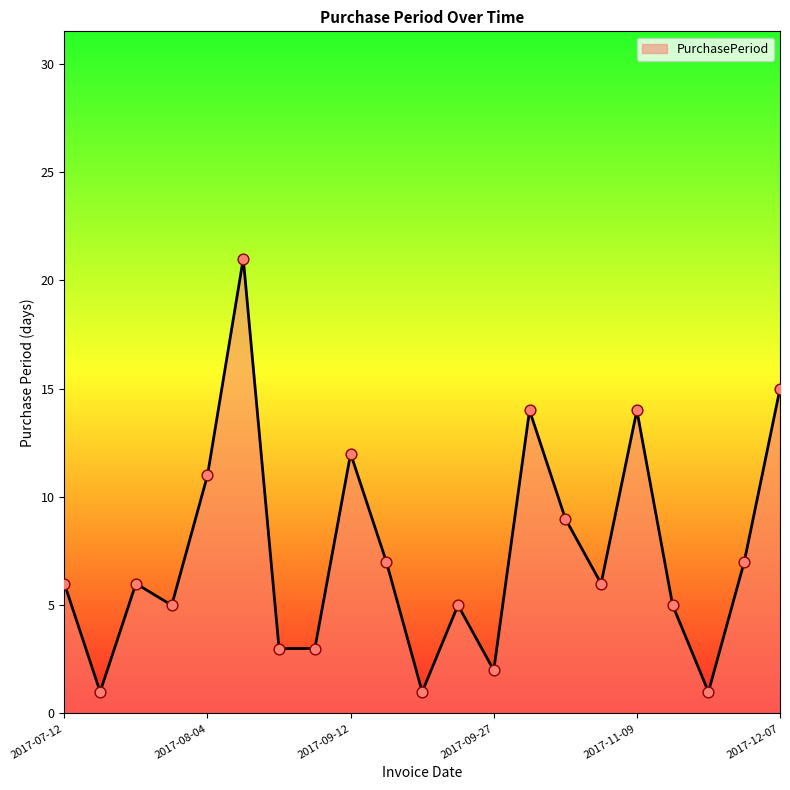

What is the greatest value displayed?

21